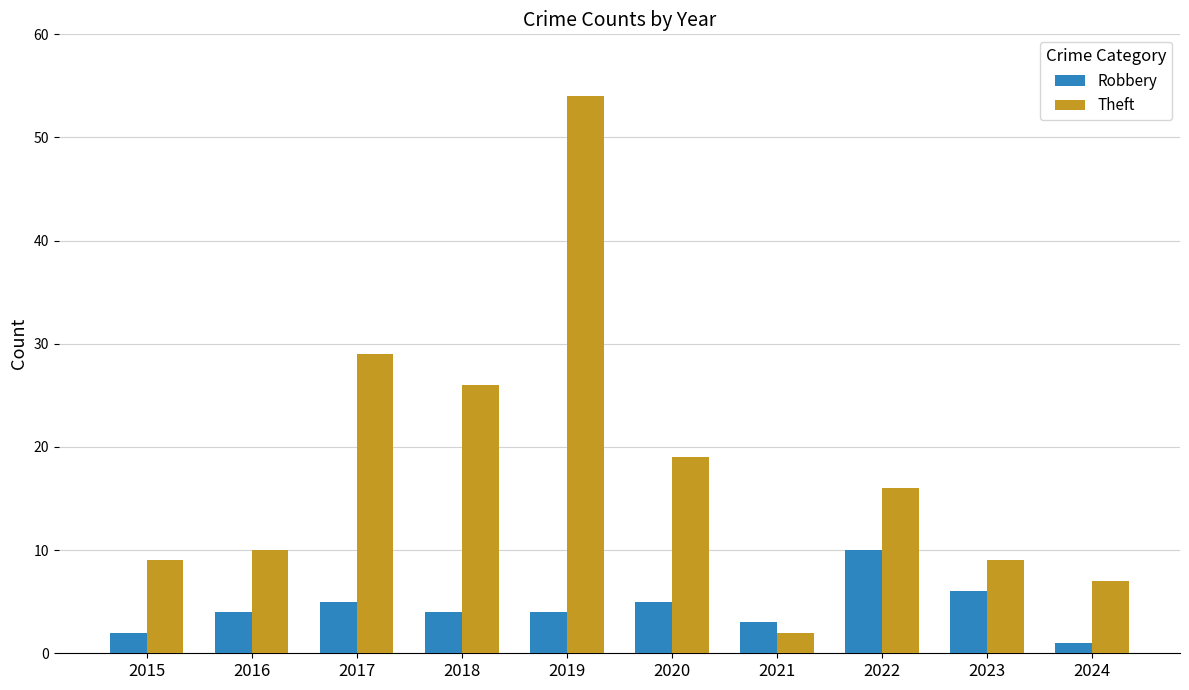

What value does the Robbery series have at 2019?

4